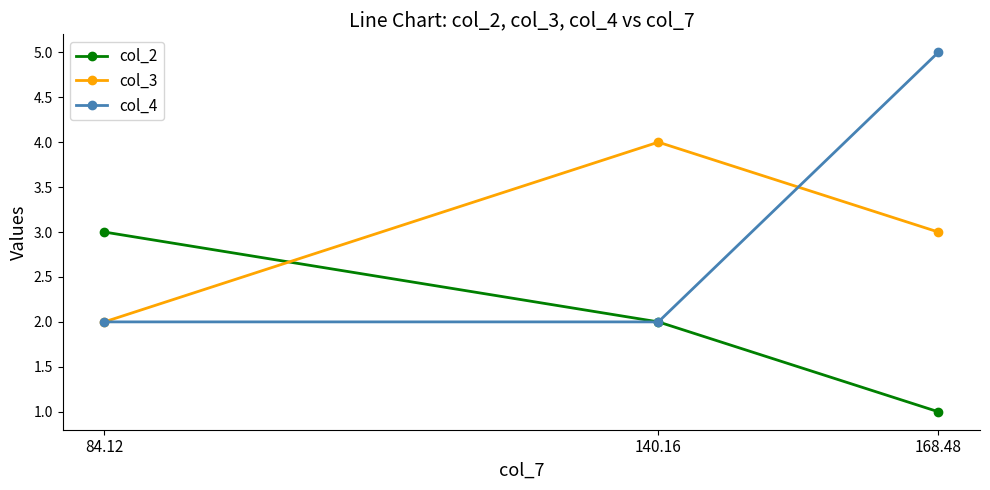

The value of col_4 at 140.16 is 2. True or false?

True